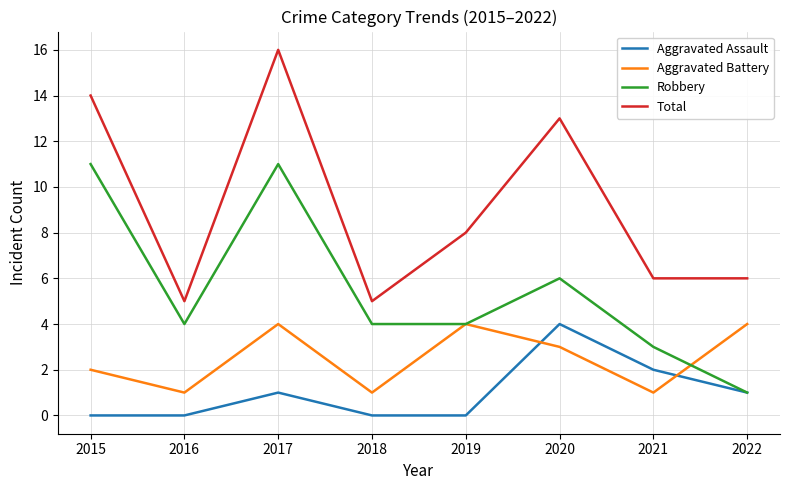

At which category is the sum across all series the highest?

2017